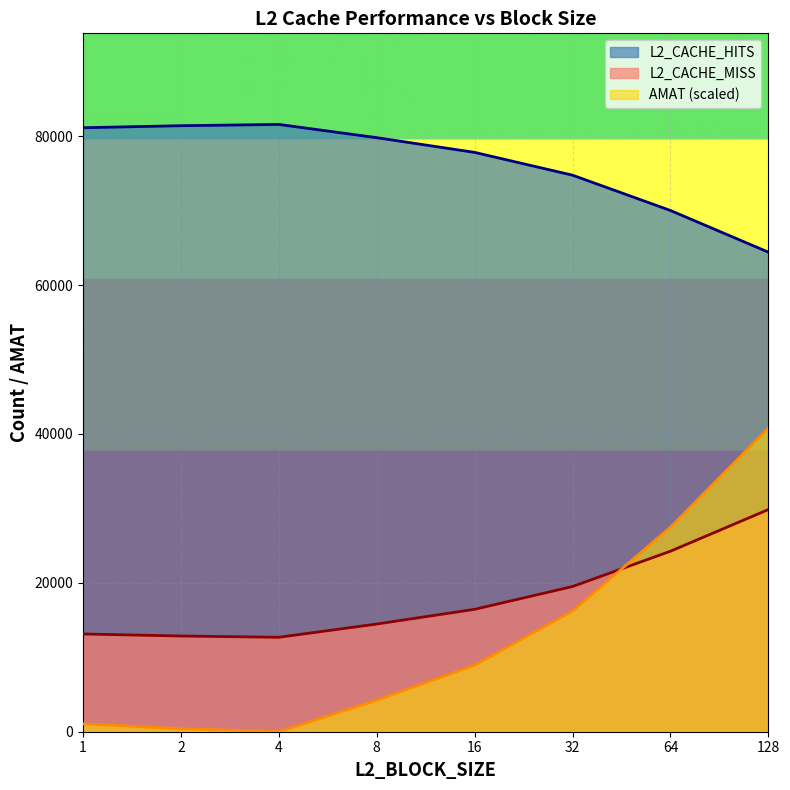

What is the value of the L2_CACHE_HITS point at the 8th from the left?

64417.0